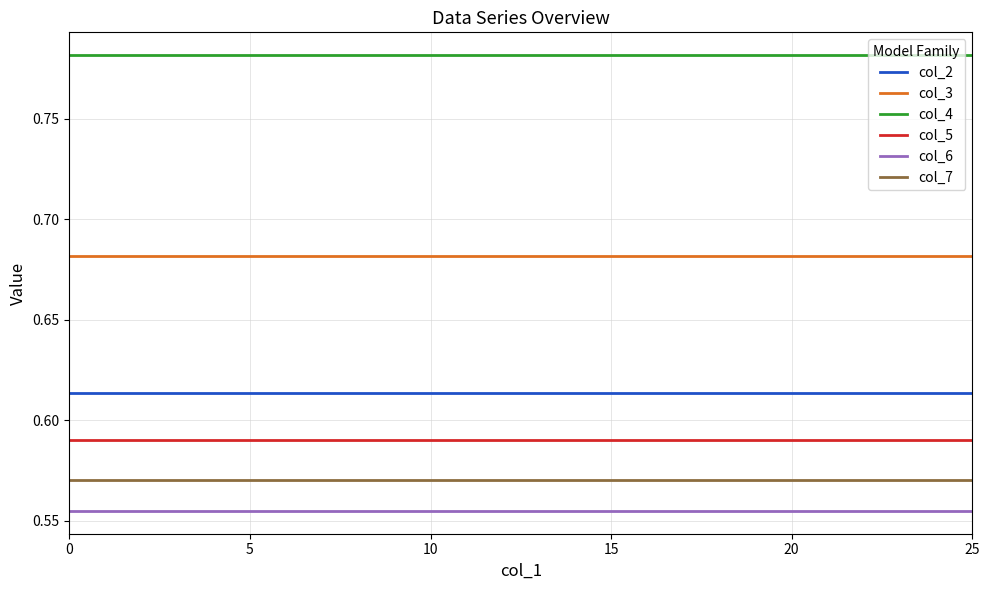

Which series has the largest total across all categories?

col_4